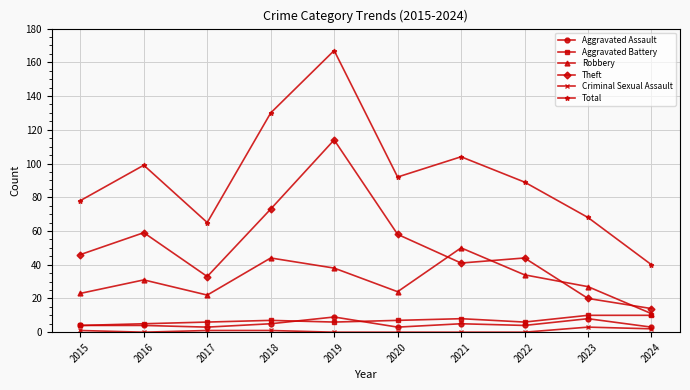

Reading right to left, extract all data points from this chart.

Aggravated Assault: 3	8	4	5	3	9	5	3	4	4
Aggravated Battery: 10	10	6	8	7	6	7	6	5	4
Robbery: 11	27	34	50	24	38	44	22	31	23
Theft: 14	20	44	41	58	114	73	33	59	46
Criminal Sexual Assault: 2	3	0	0	0	0	1	1	0	1
Total: 40	68	89	104	92	167	130	65	99	78